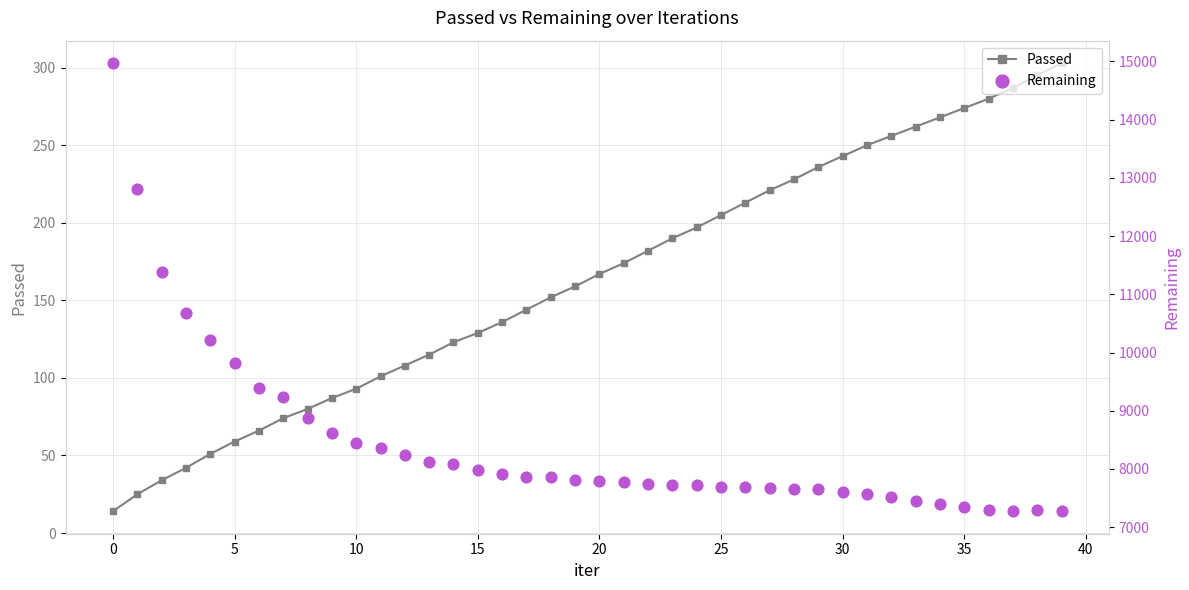

Which series contains the highest Y value?

Remaining